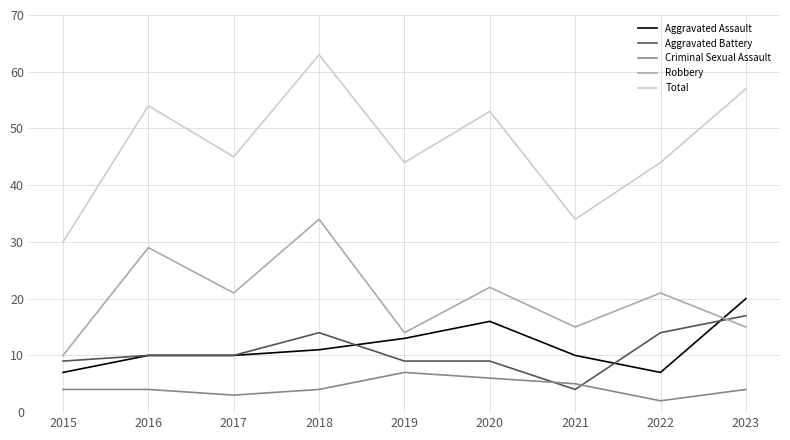

Rank the series by their maximum value, from lowest to highest.

Criminal Sexual Assault, Aggravated Battery, Aggravated Assault, Robbery, Total